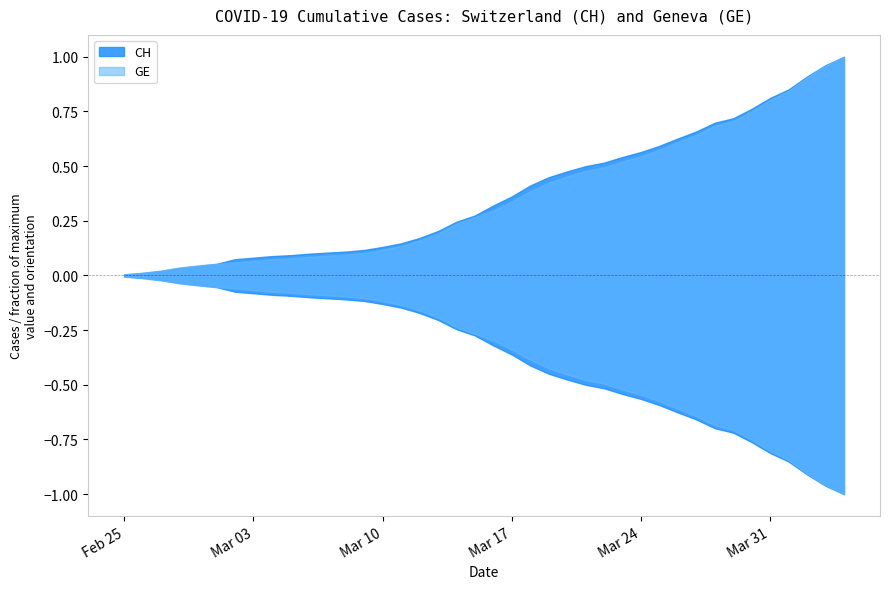

What value does the CH series have at 2020-03-10, to the nearest 50?

2000